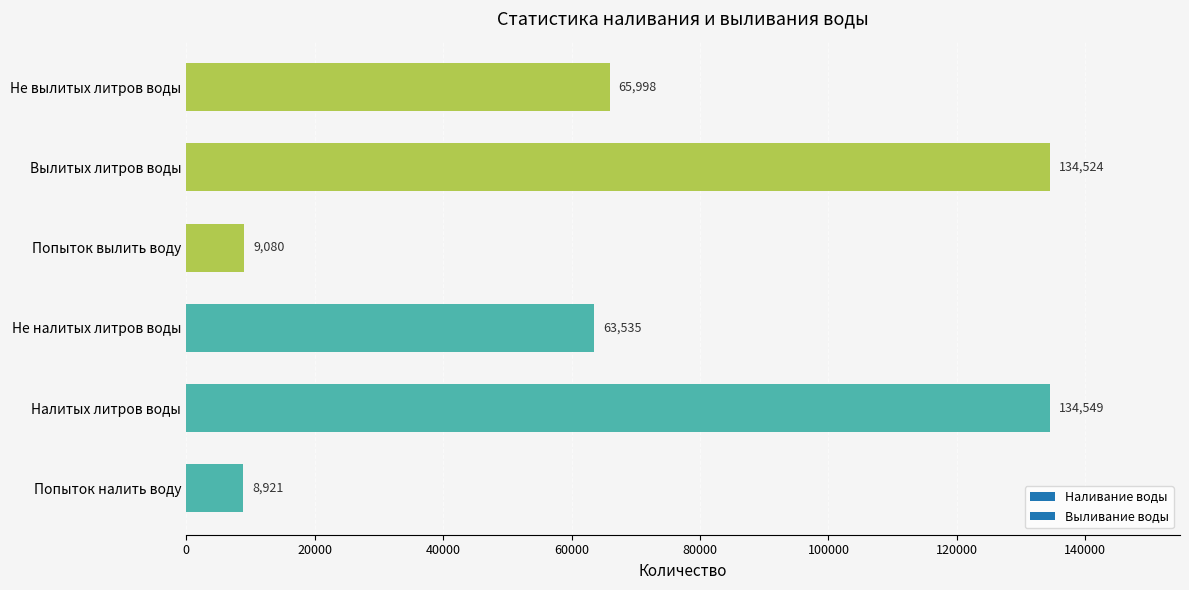

What is the sum of all values?

416607